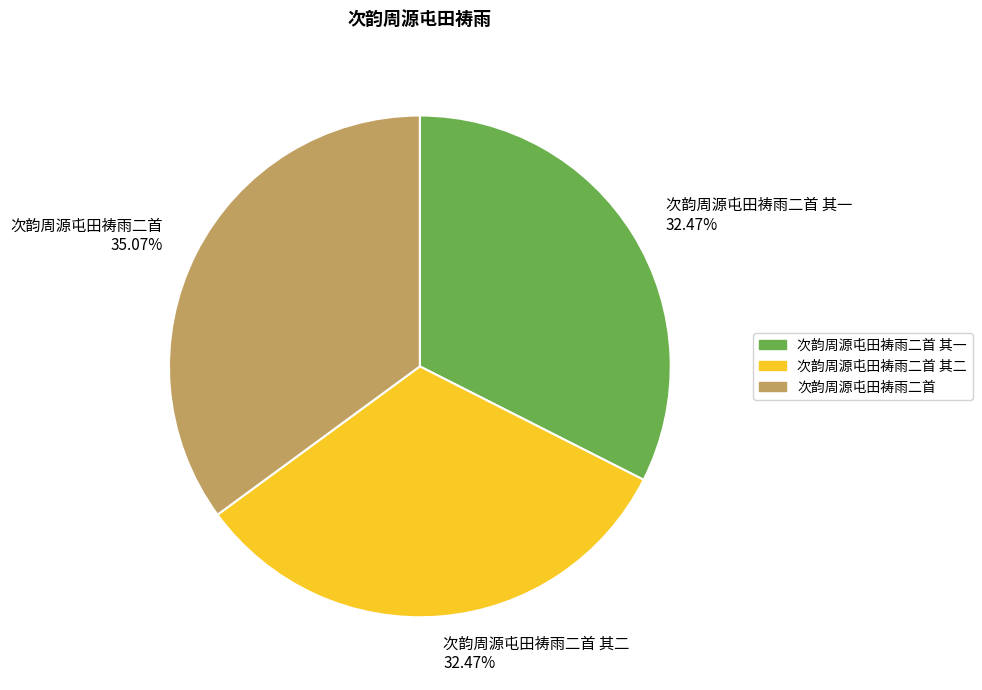

Between 次韵周源屯田祷雨二首 35.07% and 次韵周源屯田祷雨二首 其二 32.47%, which is larger?

次韵周源屯田祷雨二首 35.07%